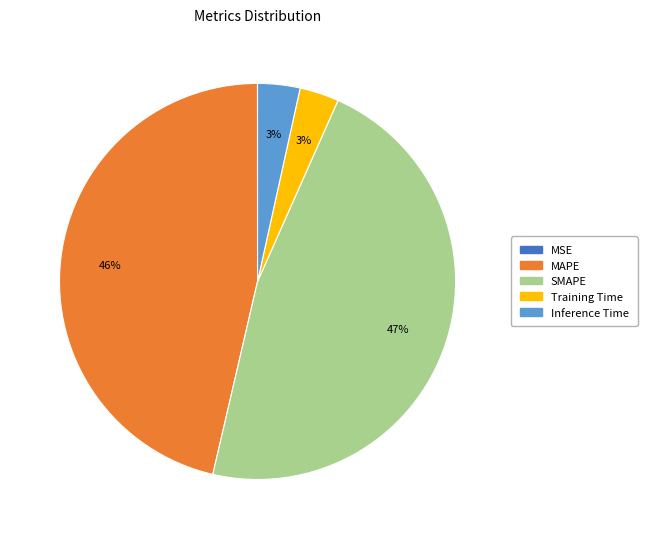

True or false: SMAPE accounts for 53% of the total.

False